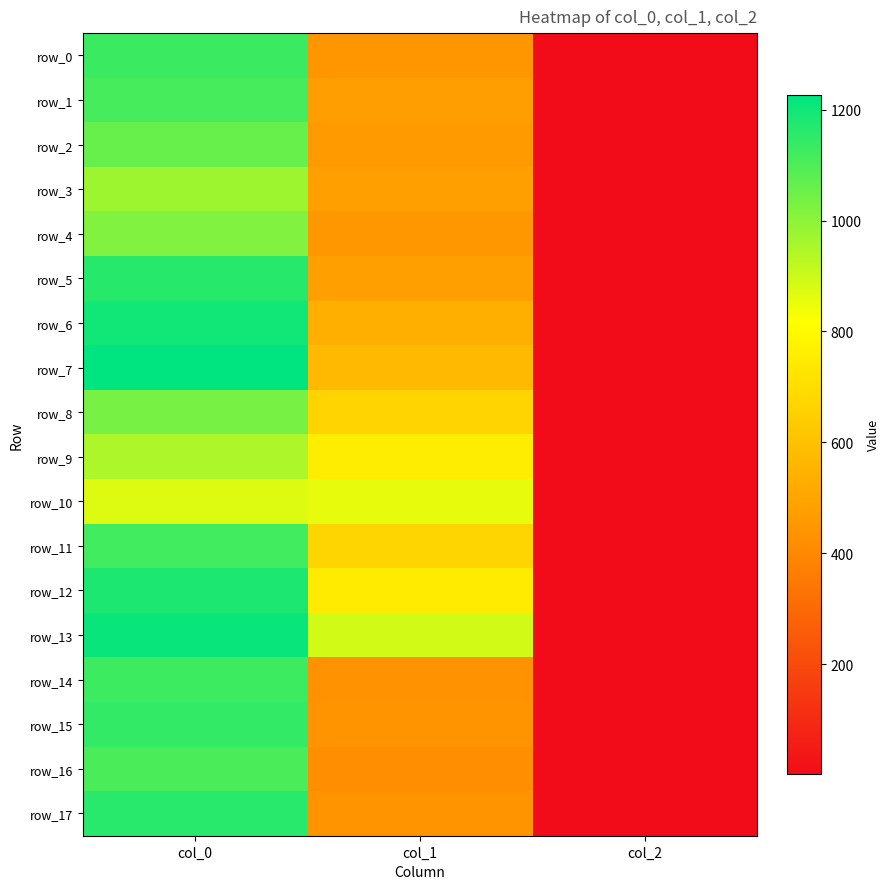

Is it true that row_2 equals 2.0 at col_2?

True